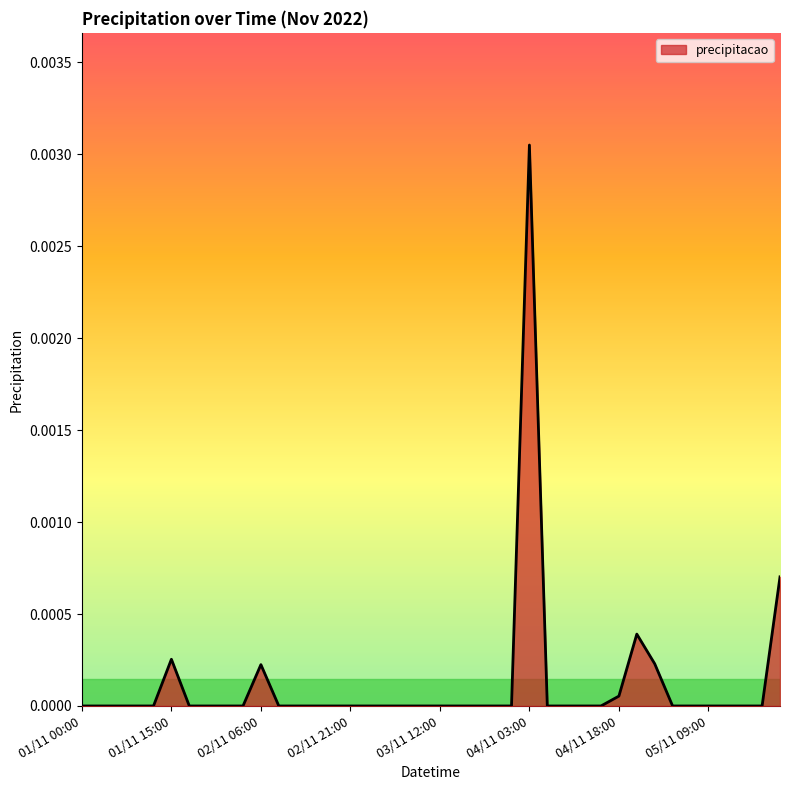

At which category does the chart reach its minimum across all series?

01/11 00:00